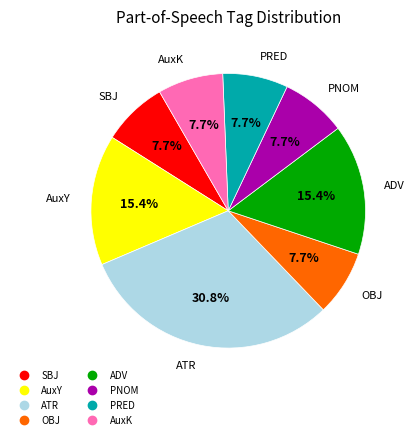

Does any single category account for the majority?

No